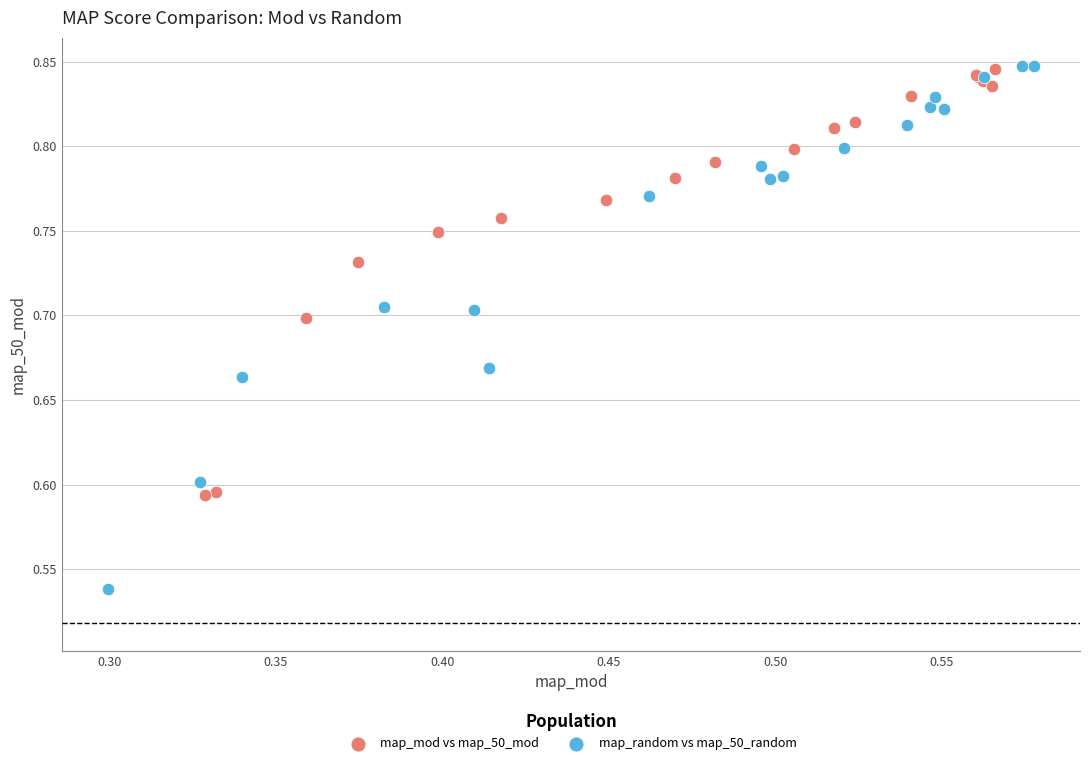

Which series contains the lowest Y value?

map_random vs map_50_random